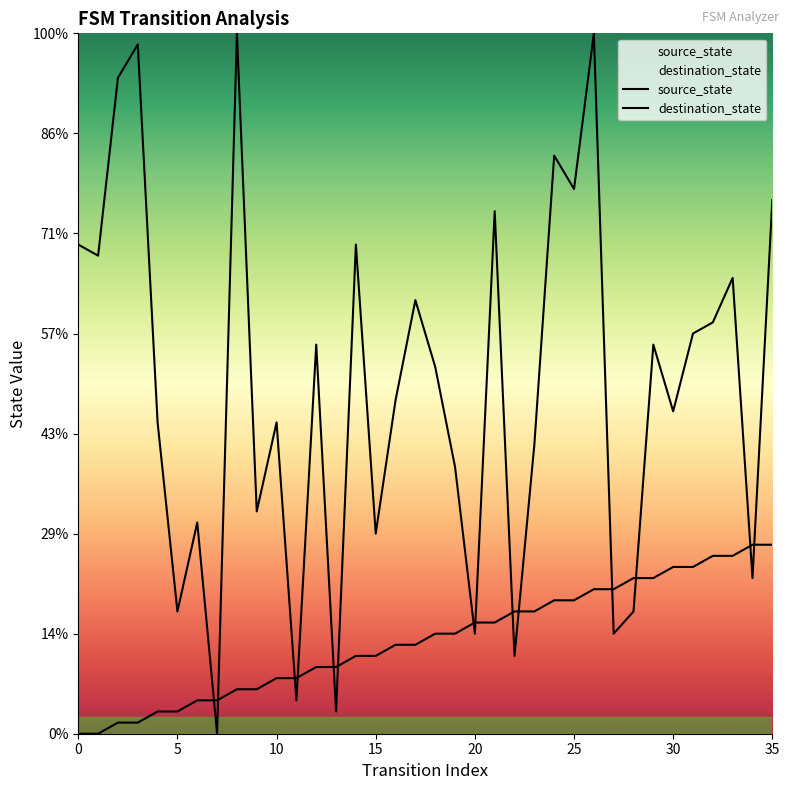

List the labels in order of destination_state value, smallest first.

7, 13, 11, 22, 20, 27, 5, 28, 34, 15, 6, 9, 19, 23, 4, 10, 30, 16, 18, 12, 29, 31, 32, 17, 33, 1, 0, 14, 21, 35, 25, 24, 2, 3, 8, 26